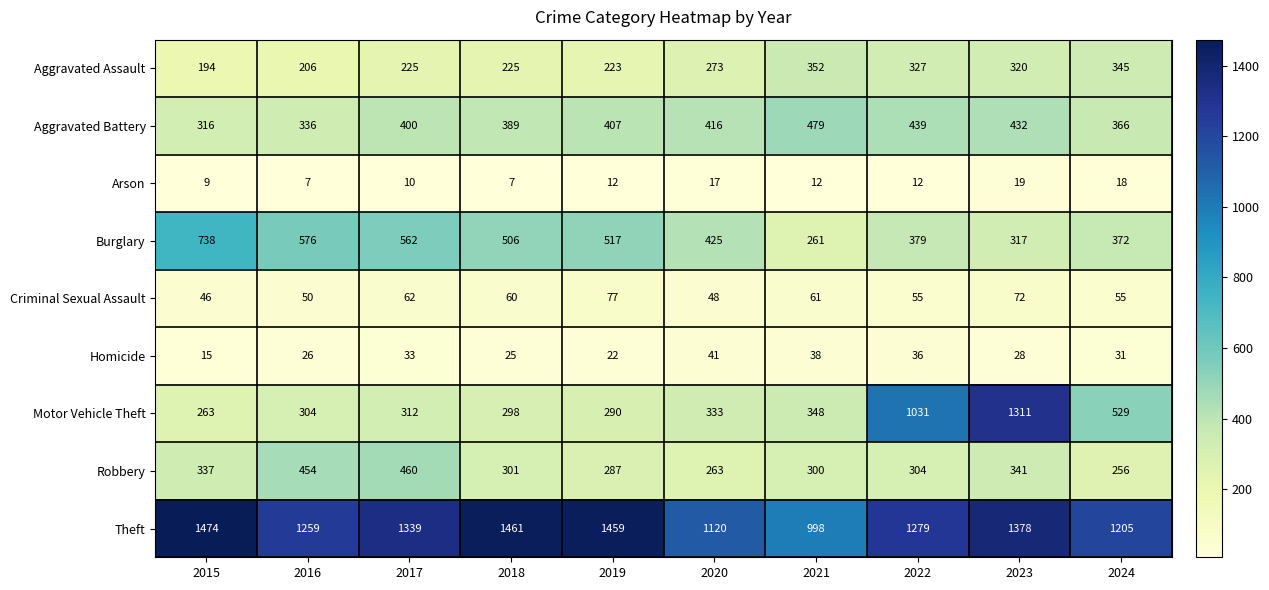

At which label does Motor Vehicle Theft reach its peak?

2023